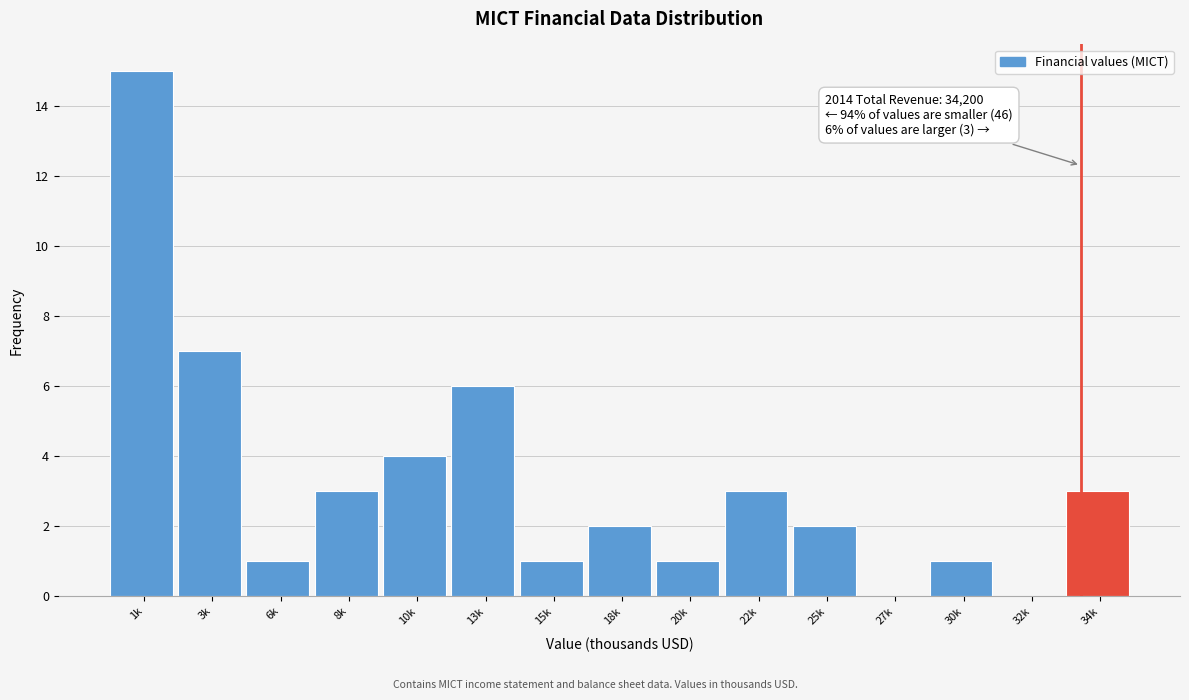

Reading left to right, what are all the values shown in this chart?

1k=15	3k=7	6k=1	8k=3	10k=4	13k=6	15k=1	18k=2	20k=1	22k=3	25k=2	27k=0	30k=1	32k=0	34k=3